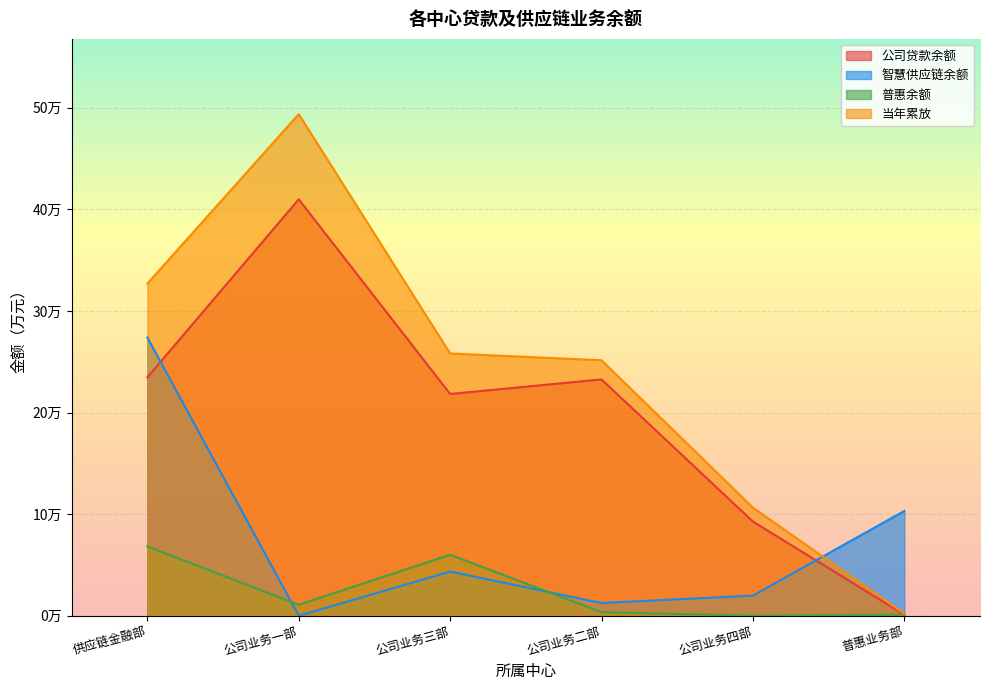

Reading right to left, extract all data points from this chart.

公司贷款余额: 1000.0	92737.0	232643.3	218340.1	409955.2	234667.6
智慧供应链余额: 103169.1	19839.5	12521.2	43470.7	0.6	273902.0
普惠余额: 1000.0	0.0	3511.0	60039.4	10809.7	68270.9
当年累放: 2000.0	106461.0	251506.3	258167.8	493803.2	326959.8